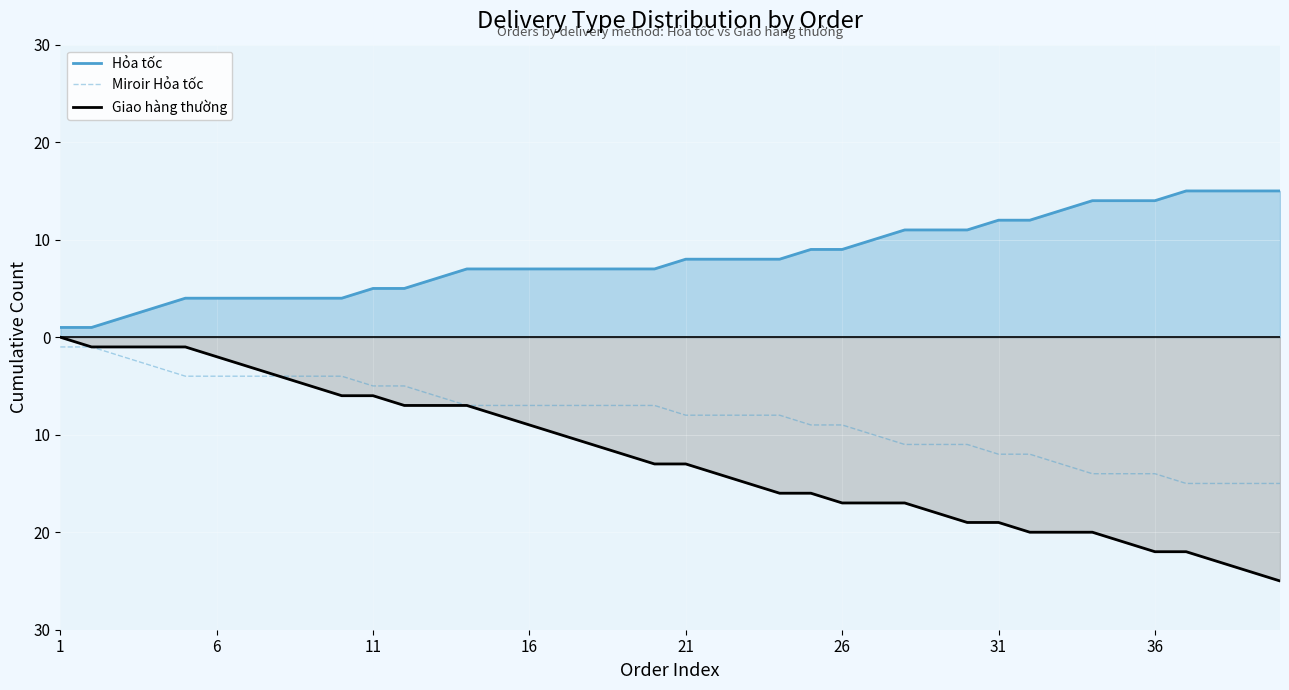

At how many categories does at least one series exceed 7?

20